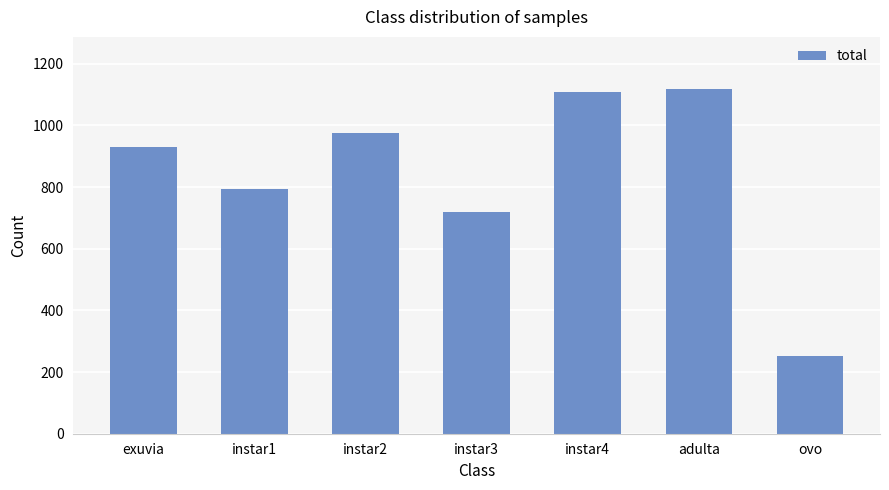

Does the chart contain stacked bars?

No